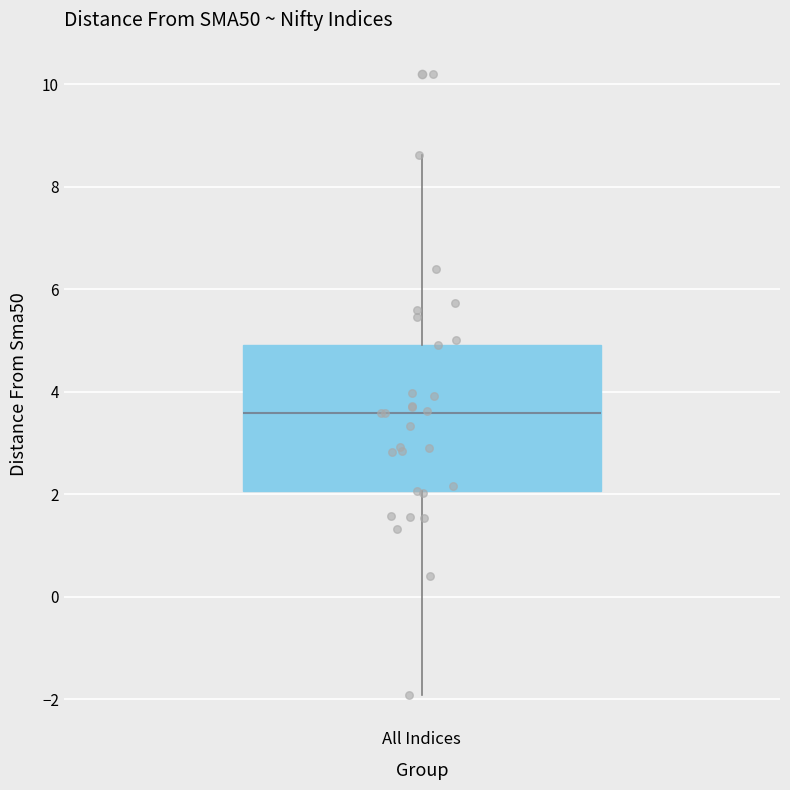

Where does the lower whisker of the box for All Indices end on the y-axis? The values are not printed on the chart, so give them approximately, as read against the axis.

-2.0